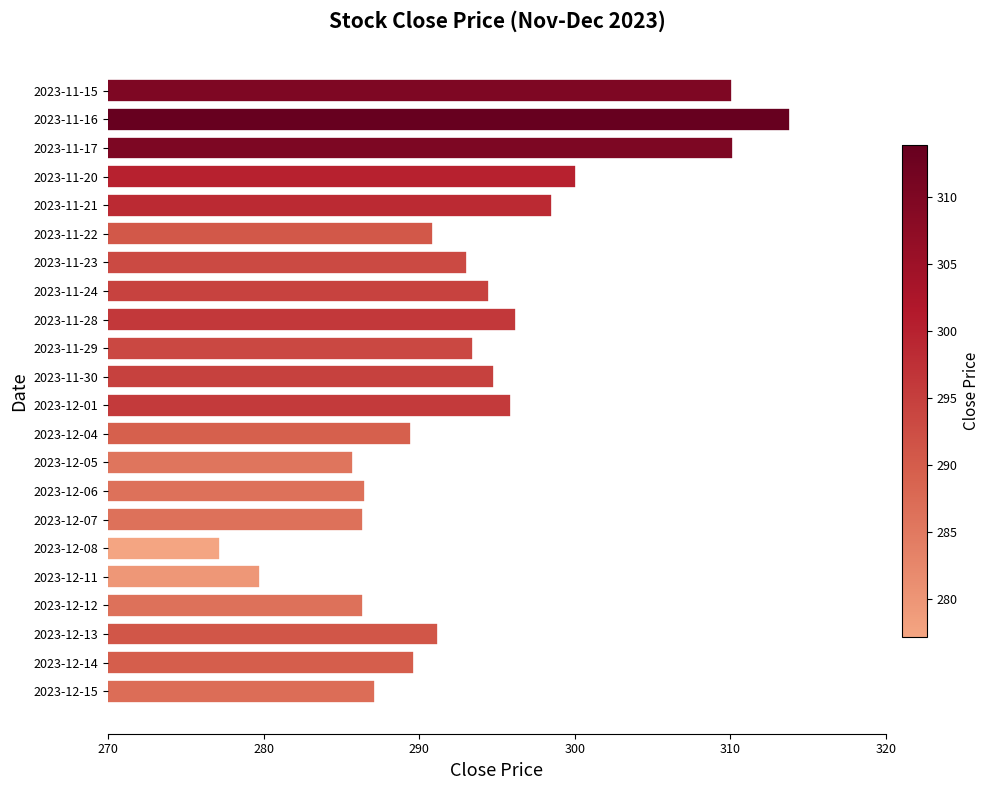

How many data points does each series have?

22